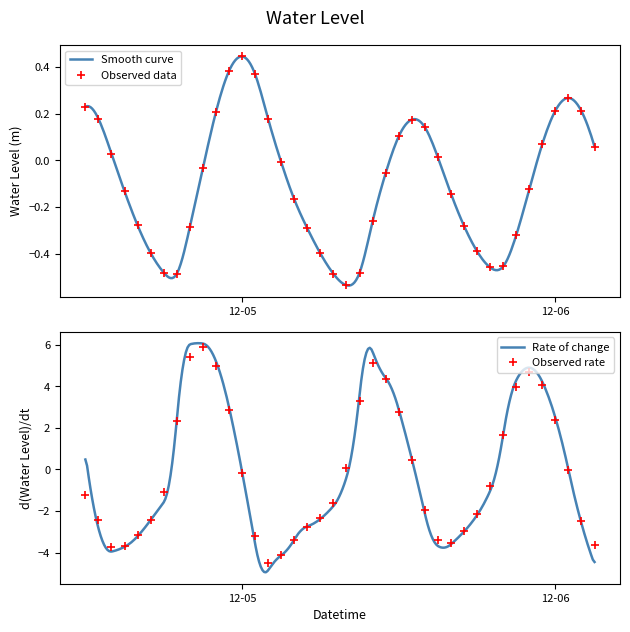

At which category does the data reach its first local valley?

2023-12-04 19:00:00